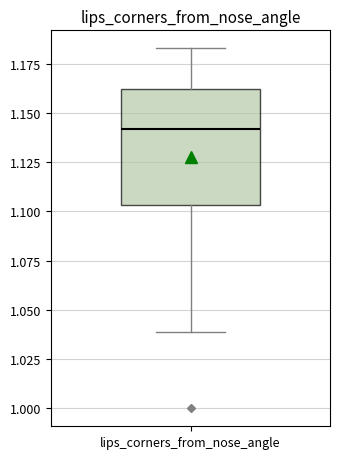

Where is the lower edge of the box for lips_corners_from_nose_angle on the y-axis? The values are not printed on the chart, so give them approximately, as read against the axis.

1.105